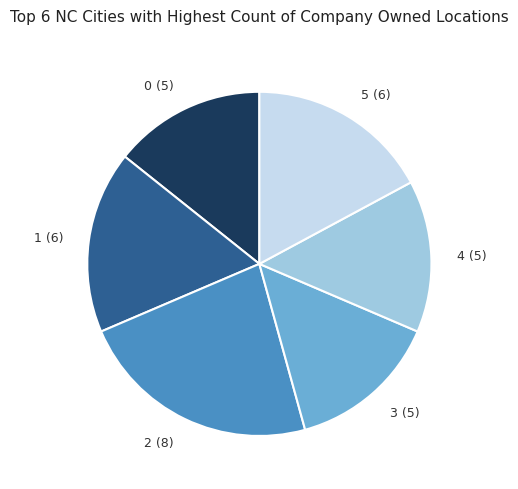

Does 3 represent more than half of the total?

No